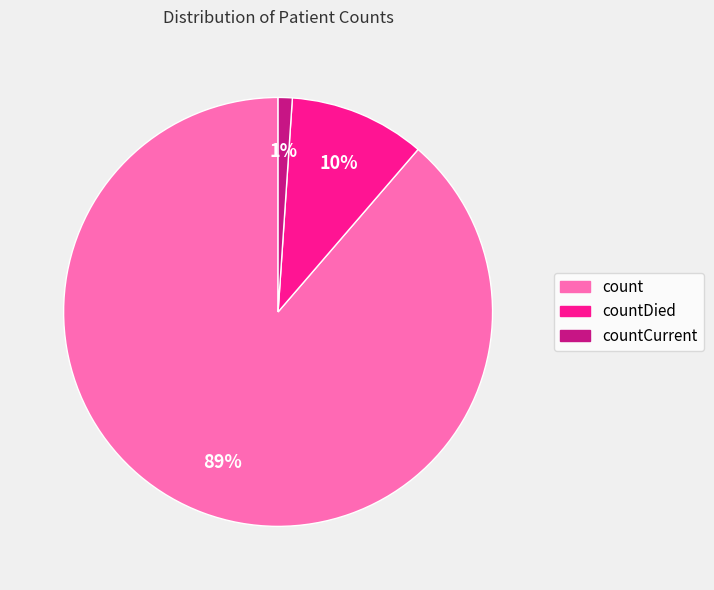

How many slices are in this pie chart?

3